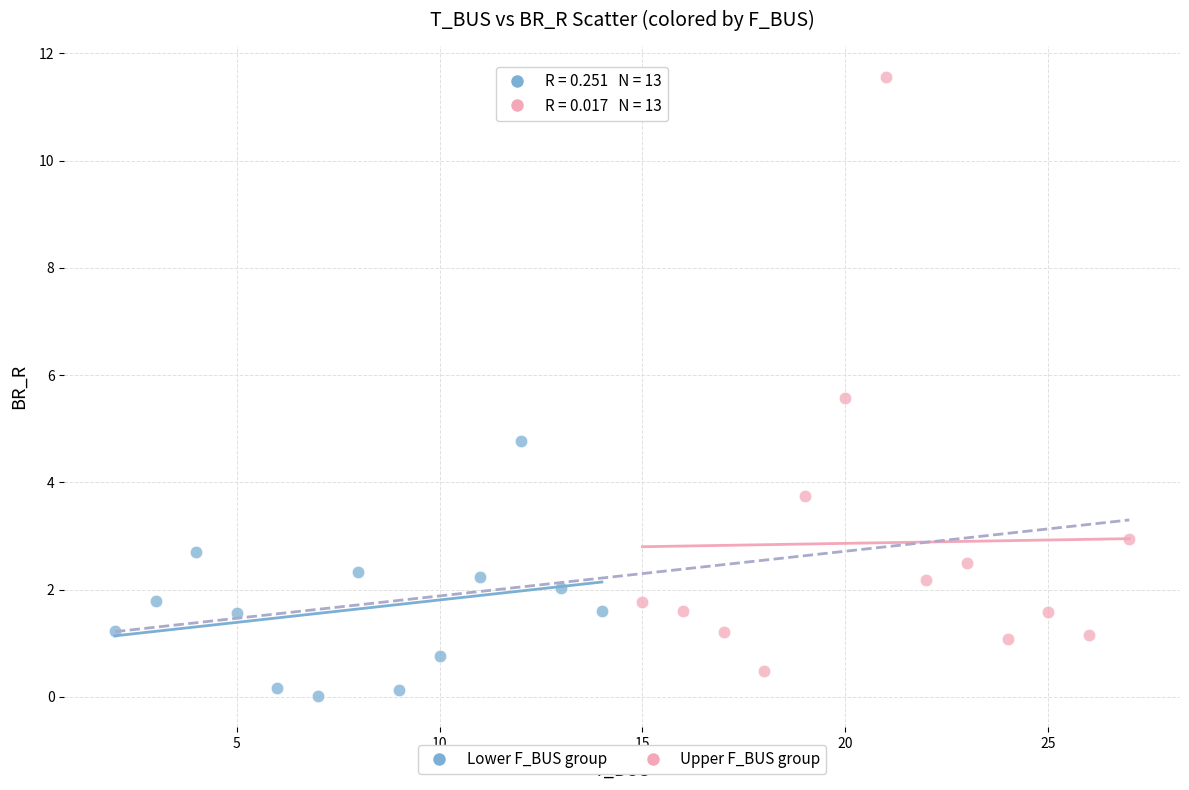

Which series has the widest spread of Y values?

Upper F_BUS group